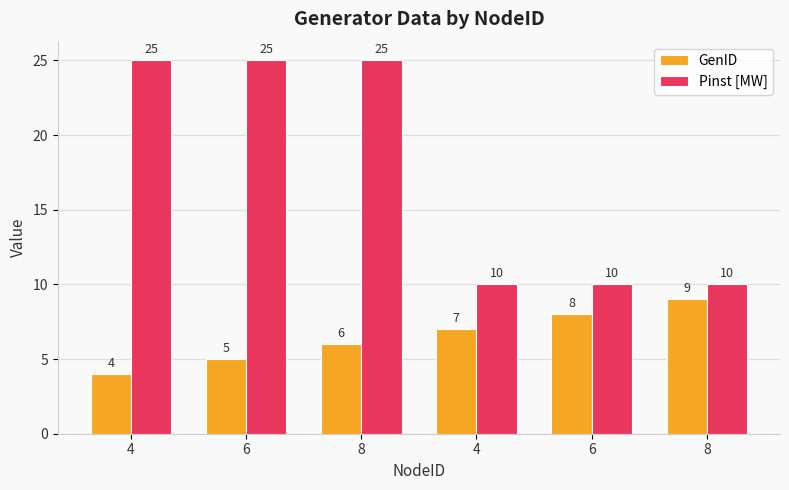

Rank the categories by Pinst [MW] value from highest to lowest.

4, 6, 8, 4, 6, 8